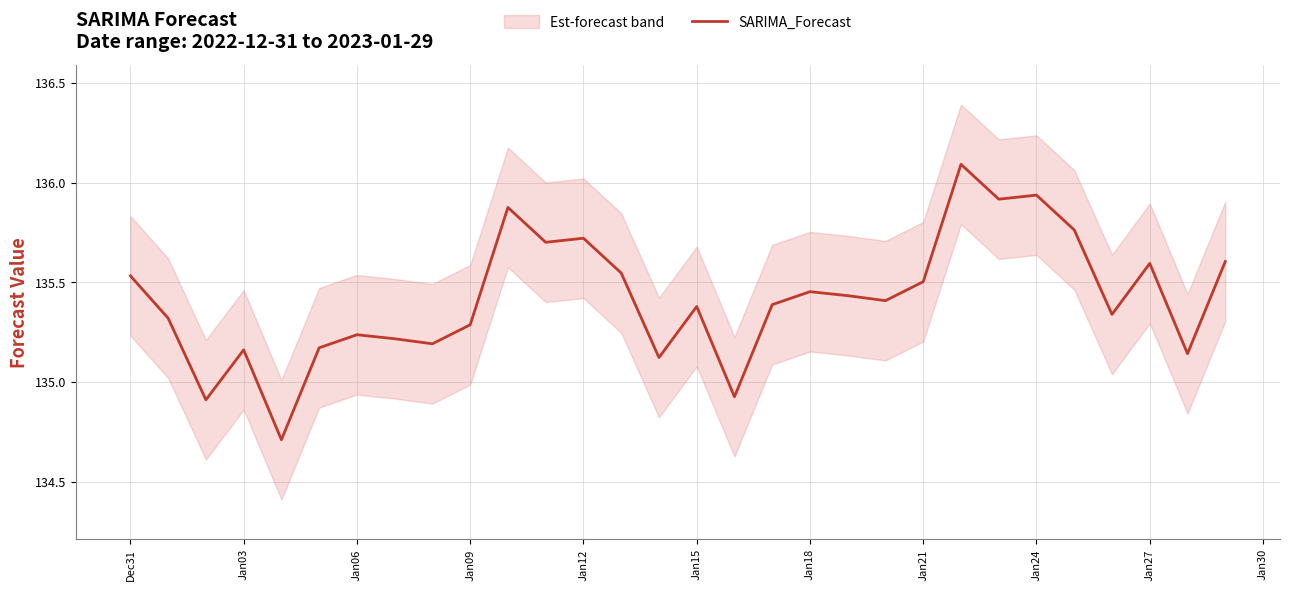

At which label does SARIMA_Forecast first exceed 135?

Dec31